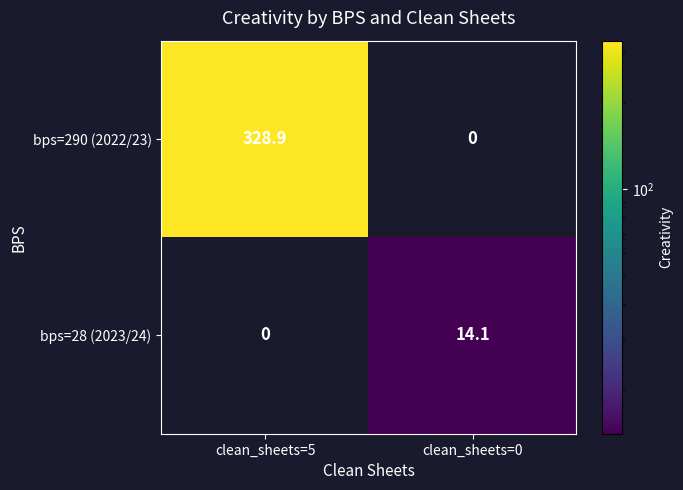

List the series in order of their peak value, lowest first.

bps=28 (2023/24), bps=290 (2022/23)